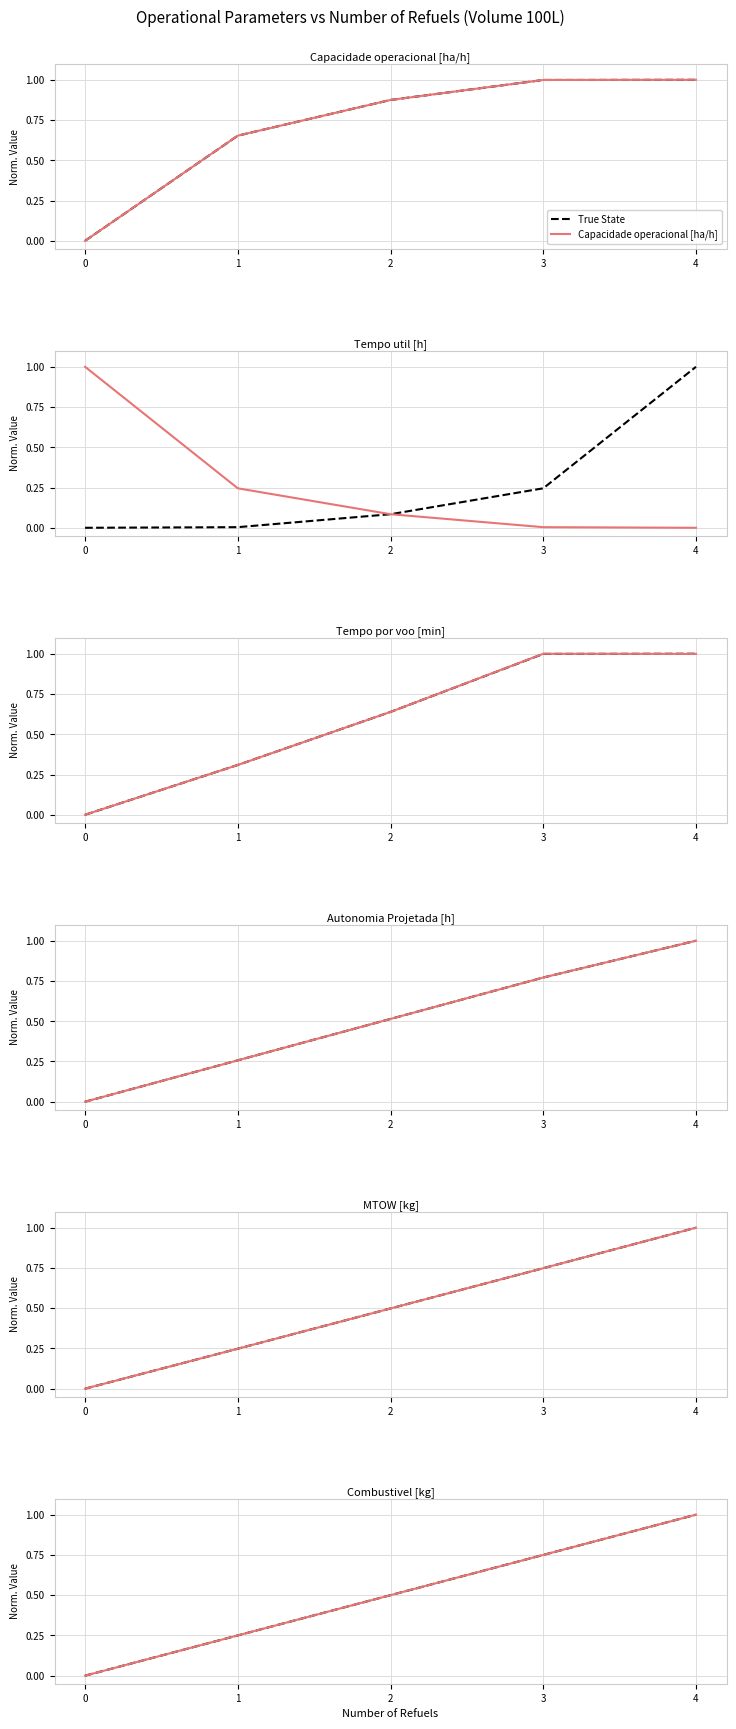

How many MTOW [kg] values are between 0 and 1?

5